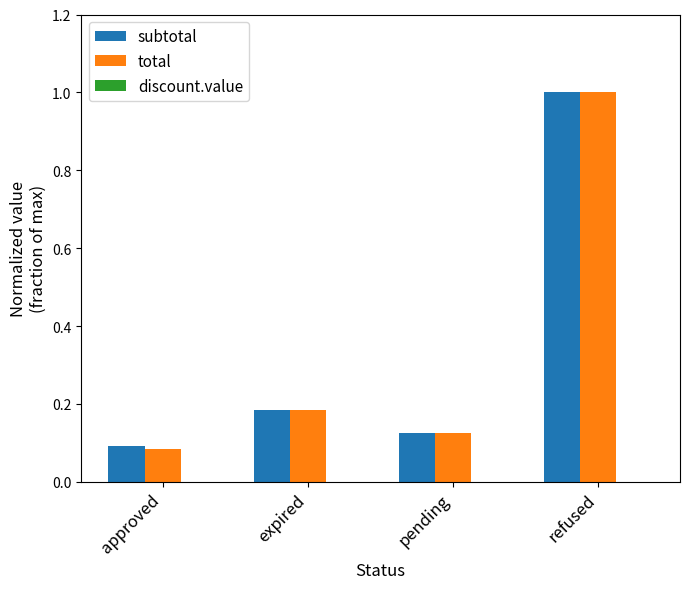

The value of subtotal at refused is 1.8. True or false?

False